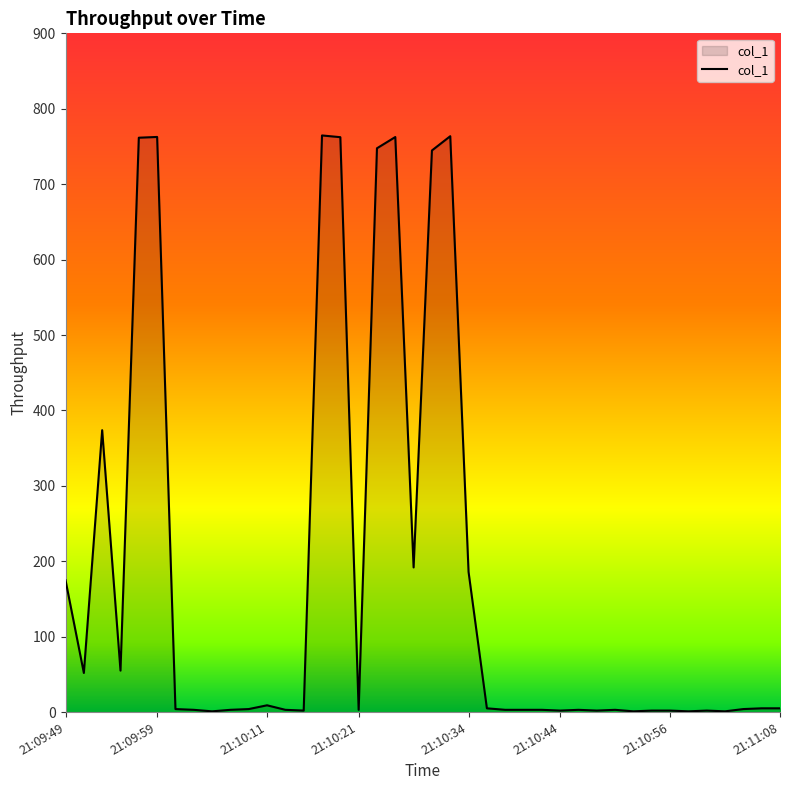

What is the difference between the maximum and minimum values?

763.6